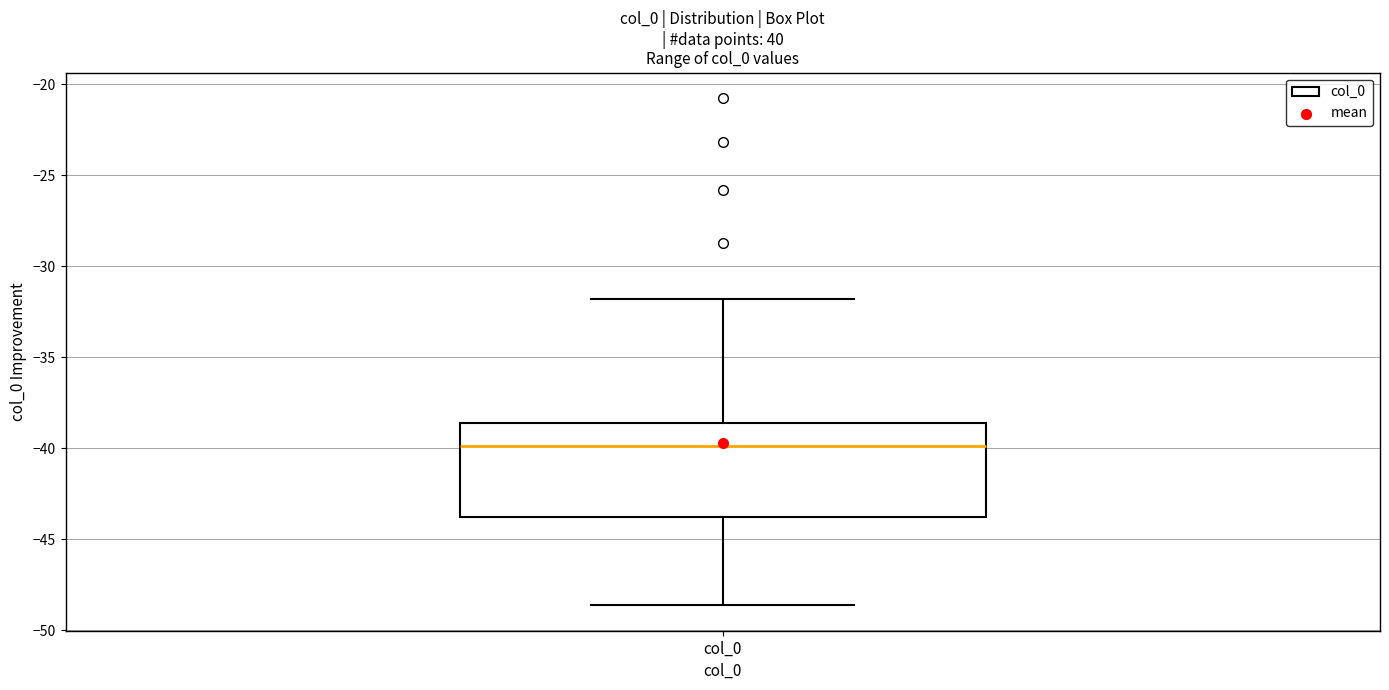

Where does the median line of the box for col_0 sit on the y-axis? The values are not printed on the chart, so give them approximately, as read against the axis.

-40.0